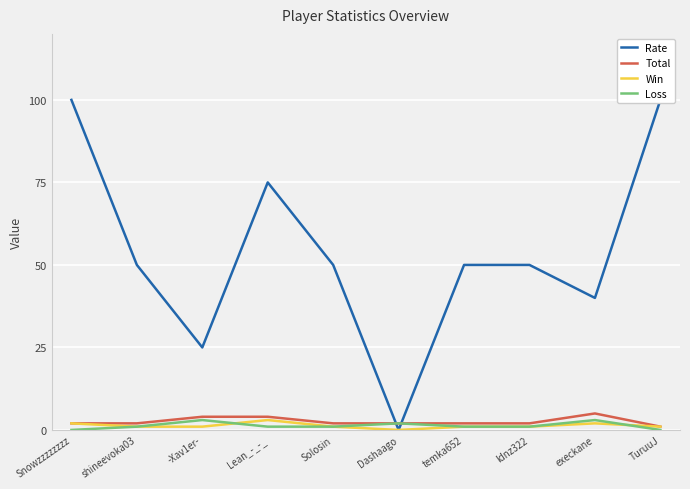

Which category has the highest value across all series?

Snowzzzzzzzz